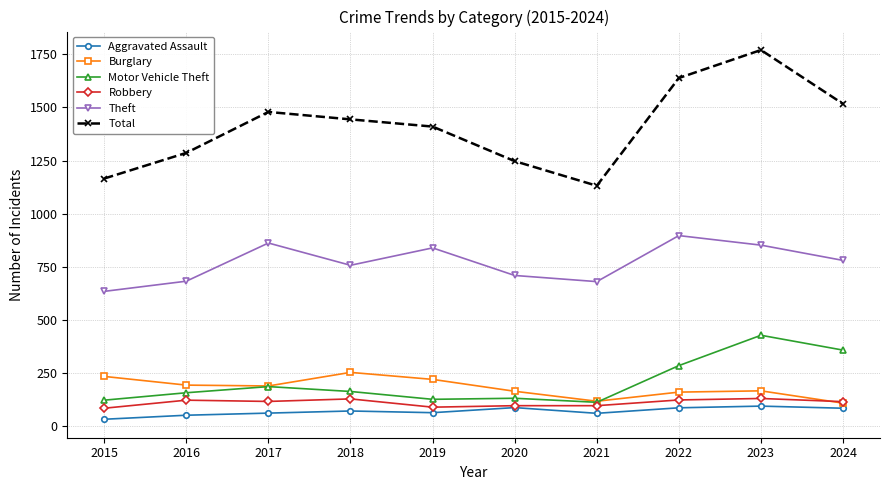

In Motor Vehicle Theft, how many points are higher than both neighbors (excluding endpoints)?

3